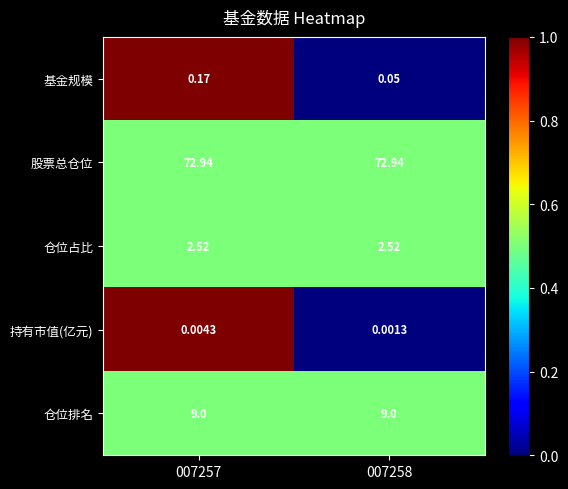

List the series in order of their peak value, lowest first.

持有市值(亿元), 基金规模, 仓位占比, 仓位排名, 股票总仓位